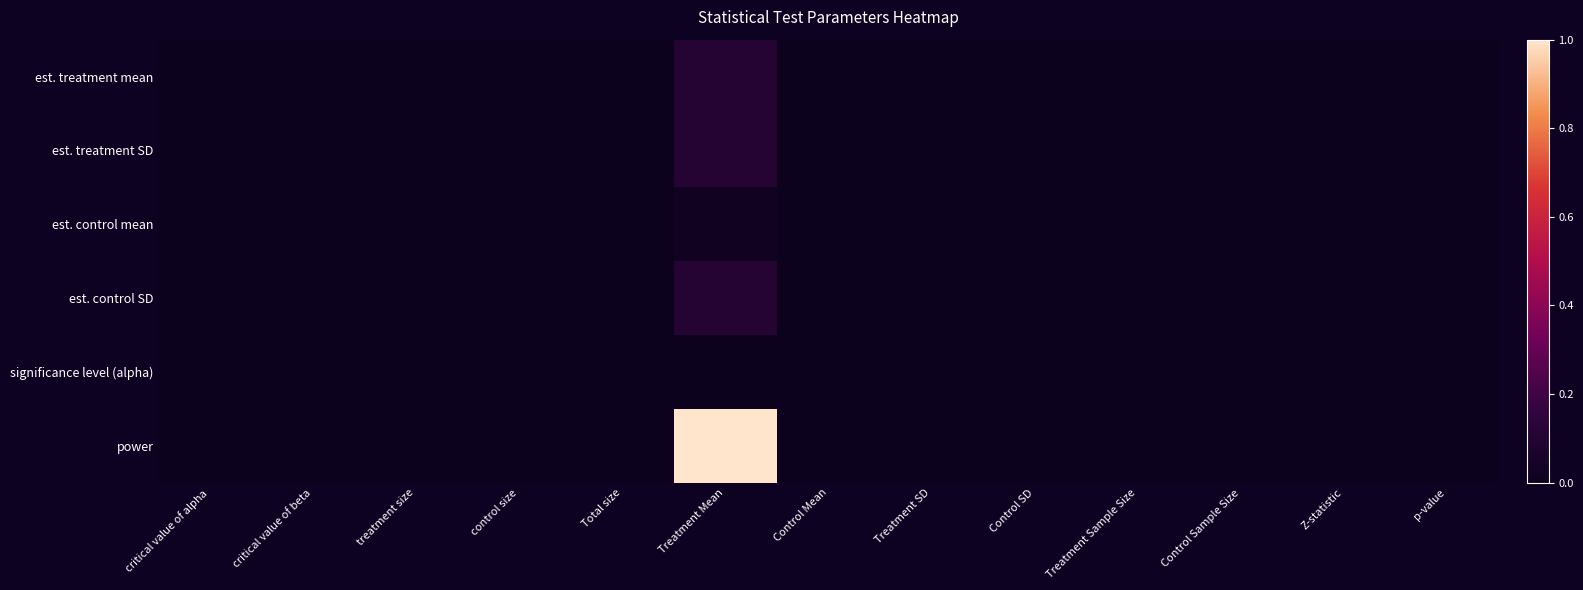

Reading left to right, list all the values displayed in this chart.

est. treatment mean: critical value of alpha=0.0	critical value of beta=0.0	treatment size=0.0	control size=0.0	Total size=0.0	Treatment Mean=0.1	Control Mean=0.0	Treatment SD=0.0	Control SD=0.0	Treatment Sample Size=0.0	Control Sample Size=0.0	Z-statistic=0.0	p-value=0.0
est. treatment SD: critical value of alpha=0.0	critical value of beta=0.0	treatment size=0.0	control size=0.0	Total size=0.0	Treatment Mean=0.1	Control Mean=0.0	Treatment SD=0.0	Control SD=0.0	Treatment Sample Size=0.0	Control Sample Size=0.0	Z-statistic=0.0	p-value=0.0
est. control mean: critical value of alpha=0.0	critical value of beta=0.0	treatment size=0.0	control size=0.0	Total size=0.0	Treatment Mean=0.0	Control Mean=0.0	Treatment SD=0.0	Control SD=0.0	Treatment Sample Size=0.0	Control Sample Size=0.0	Z-statistic=0.0	p-value=0.0
est. control SD: critical value of alpha=0.0	critical value of beta=0.0	treatment size=0.0	control size=0.0	Total size=0.0	Treatment Mean=0.1	Control Mean=0.0	Treatment SD=0.0	Control SD=0.0	Treatment Sample Size=0.0	Control Sample Size=0.0	Z-statistic=0.0	p-value=0.0
significance level (alpha): critical value of alpha=0.0	critical value of beta=0.0	treatment size=0.0	control size=0.0	Total size=0.0	Treatment Mean=0.0	Control Mean=0.0	Treatment SD=0.0	Control SD=0.0	Treatment Sample Size=0.0	Control Sample Size=0.0	Z-statistic=0.0	p-value=0.0
power: critical value of alpha=0.0	critical value of beta=0.0	treatment size=0.0	control size=0.0	Total size=0.0	Treatment Mean=1.0	Control Mean=0.0	Treatment SD=0.0	Control SD=0.0	Treatment Sample Size=0.0	Control Sample Size=0.0	Z-statistic=0.0	p-value=0.0